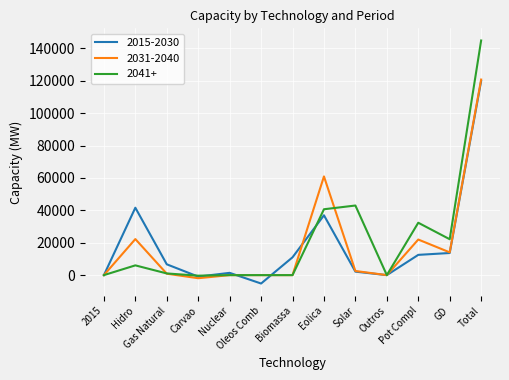

What is the difference between the maximum and second lowest values in the 2031-2040 series?

120700